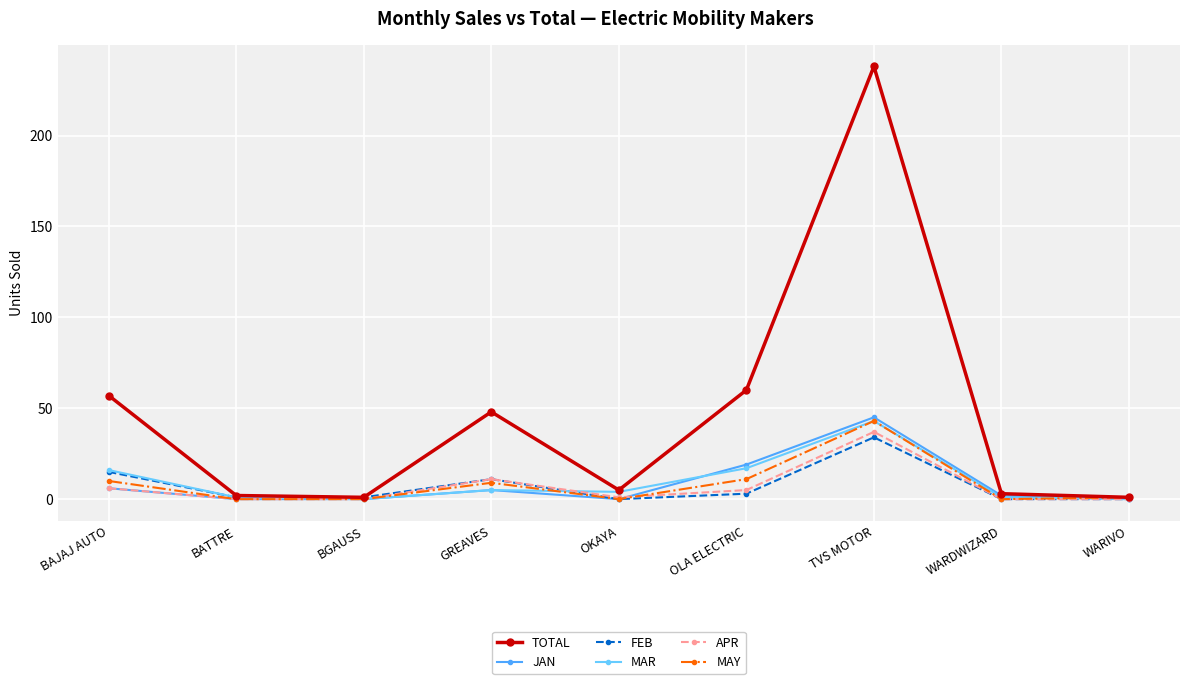

What are all the series names shown in the legend?

TOTAL, JAN, FEB, MAR, APR, MAY